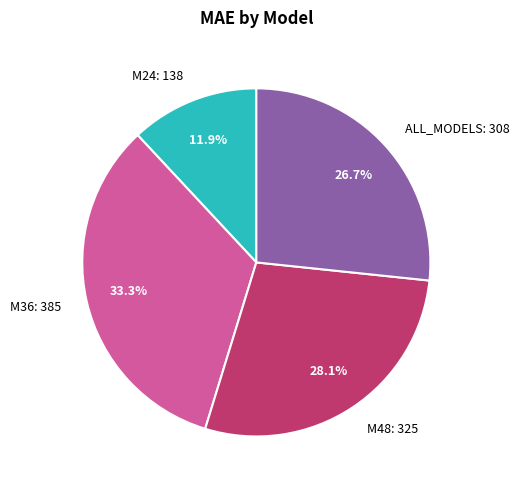

The M36 slice represents 33% of the pie. True or false?

True